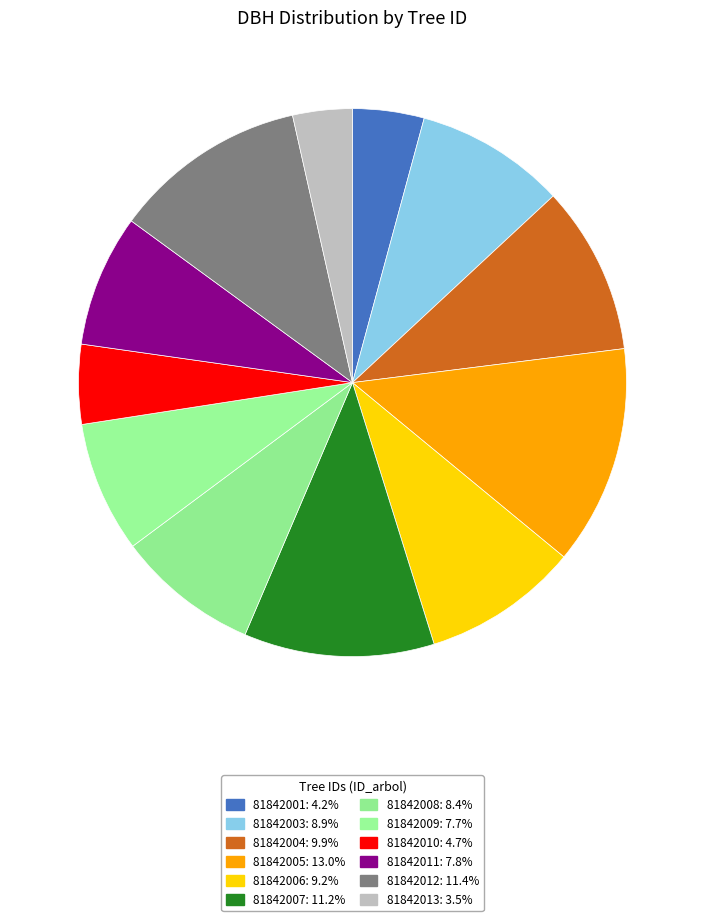

To the nearest percent, what is the average slice percentage?

8%